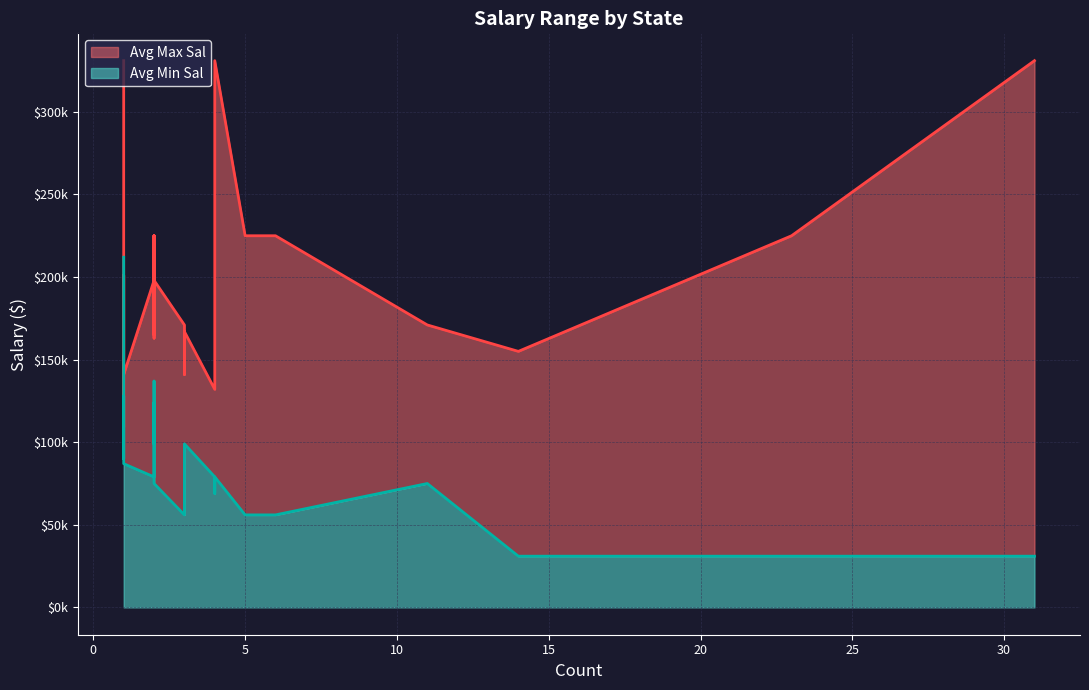

What is the smallest value displayed?

31000